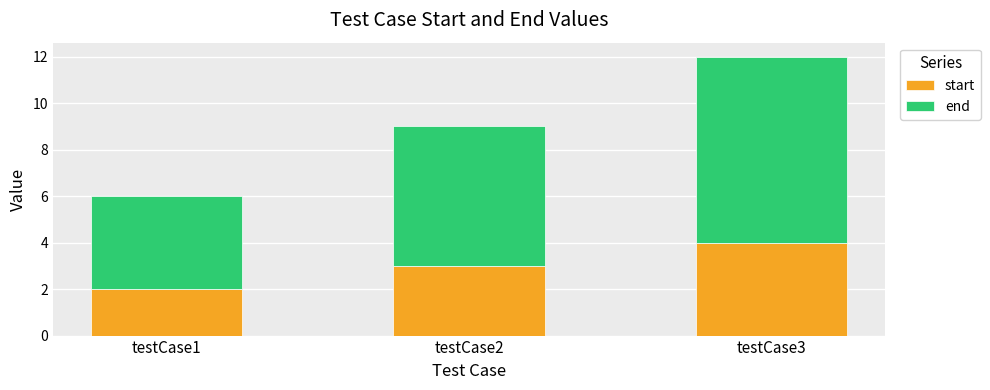

True or false: start has a value of 3 at testCase2.

True